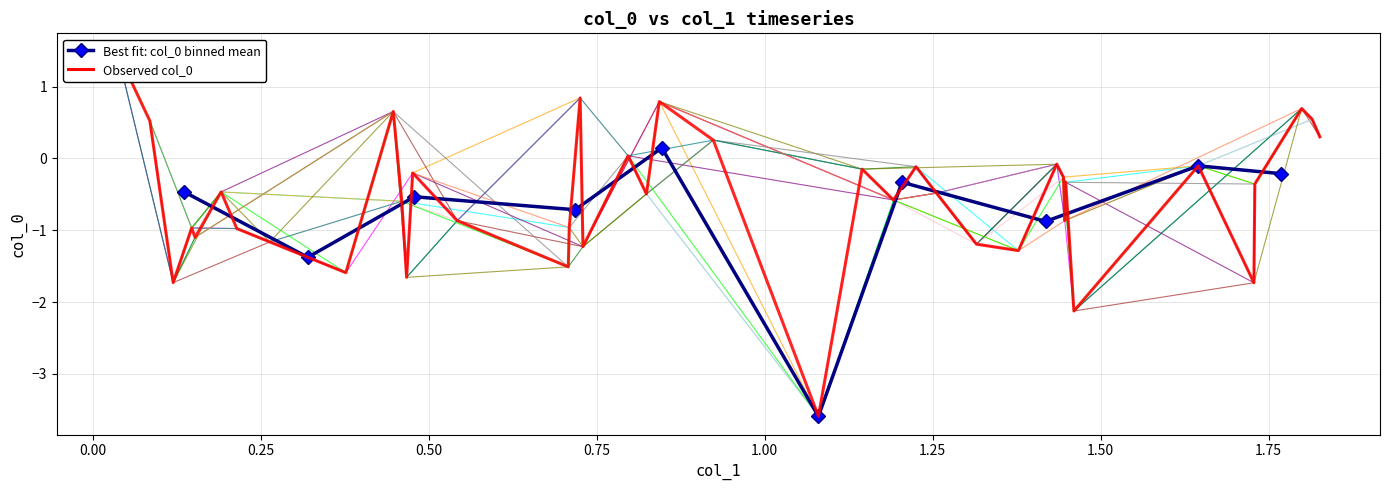

Reading right to left, list all the values displayed in this chart.

0.3	0.5	0.7	-0.4	-1.7	-0.1	-2.1	-0.3	-0.9	-0.3	-0.1	-1.3	-1.2	-0.5	-0.1	-0.6	-0.1	-3.6	0.3	0.8	-0.5	0.0	-1.2	0.8	-1.0	-1.5	-0.9	-0.2	-1.7	-0.6	0.7	-1.6	-1.2	-1.0	-0.5	-1.1	-1.0	-1.7	0.5	1.5